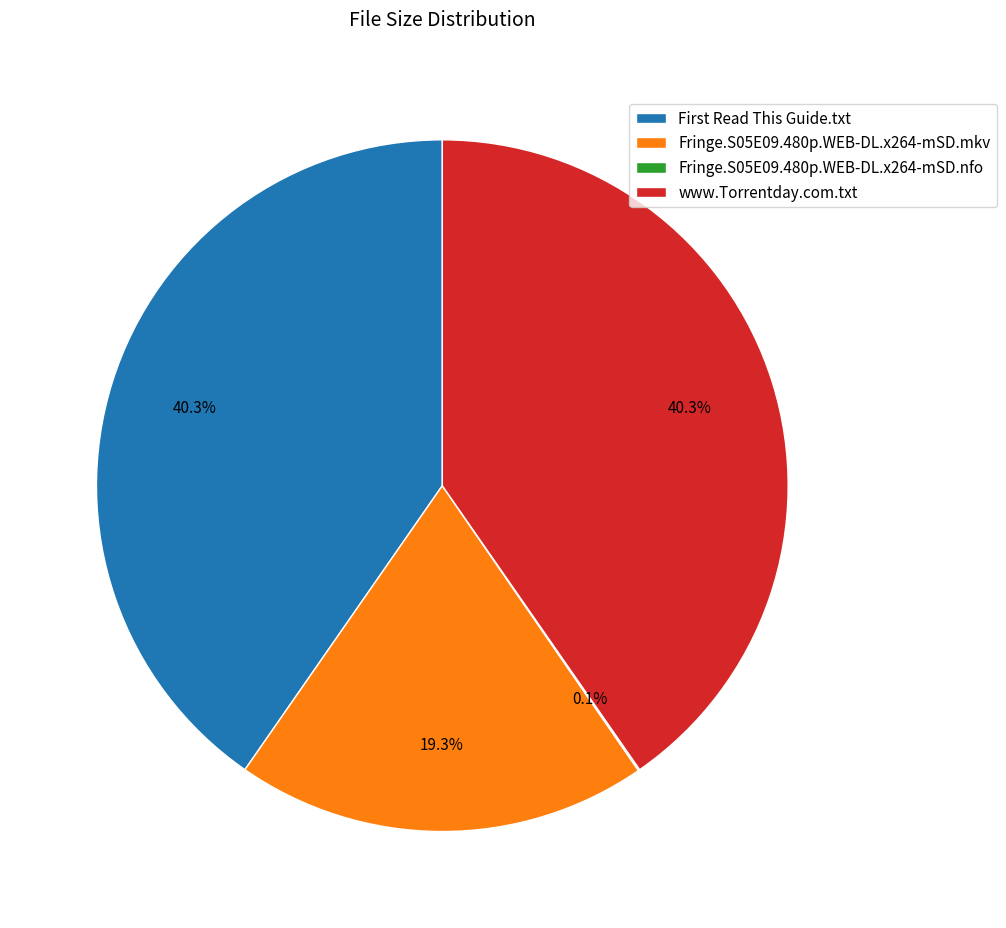

The Fringe.S05E09.480p.WEB-DL.x264-mSD.mkv slice represents 19% of the pie. True or false?

True